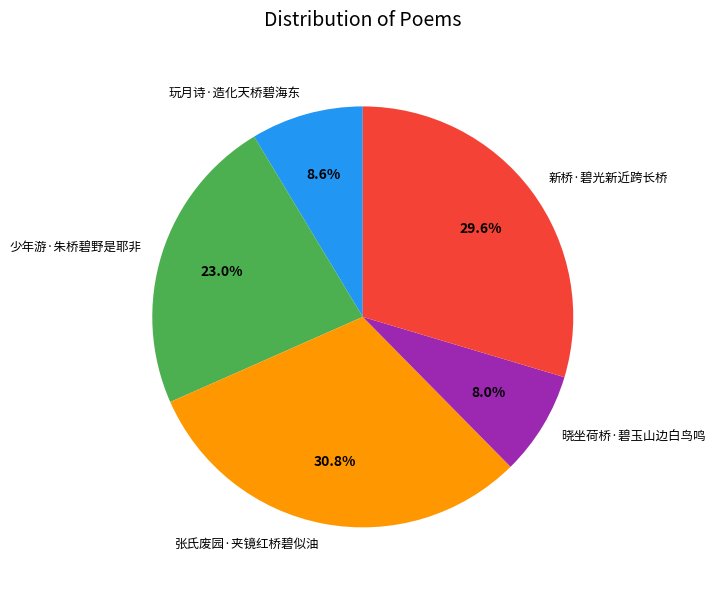

The 玩月诗·造化天桥碧海东 slice represents 9% of the pie. True or false?

True